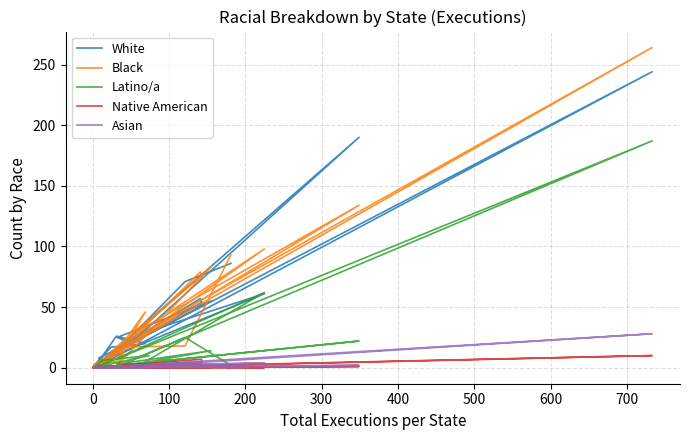

Which series ends up on top after the final intersection of Native American and Latino/a?

Latino/a